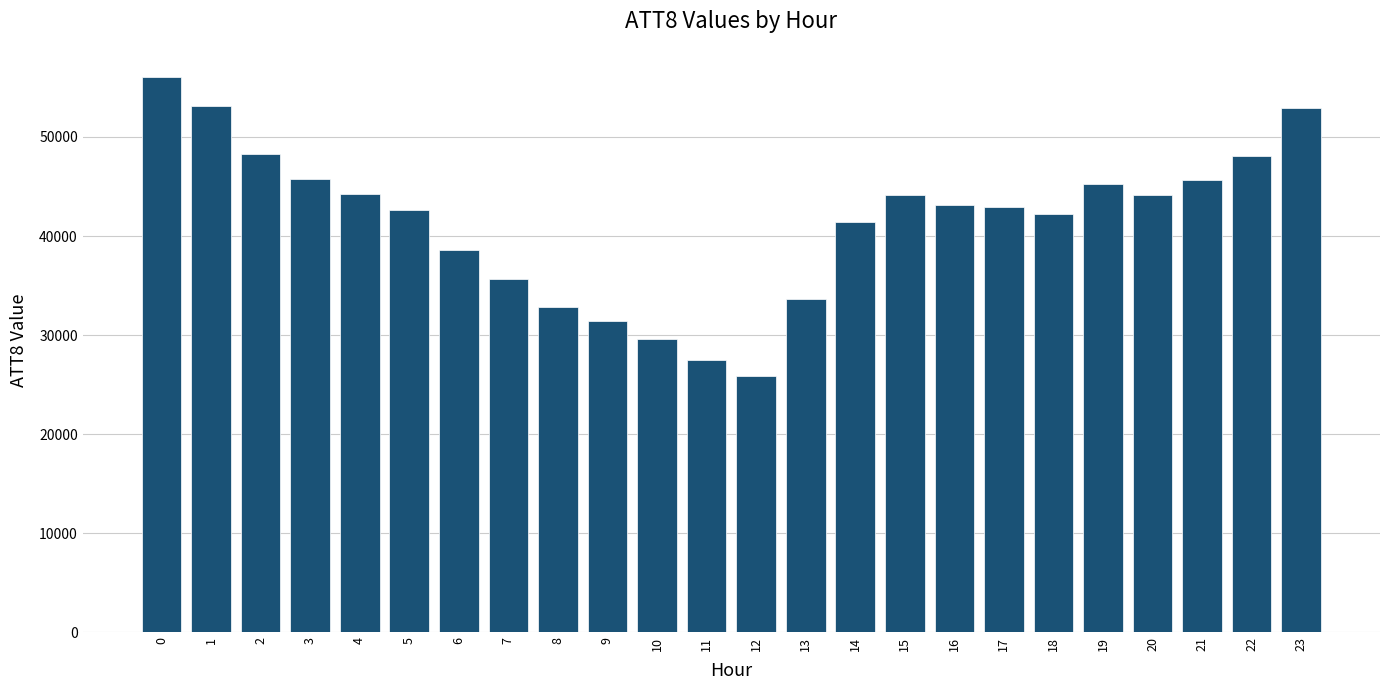

True or false: the data shows 70990 at 17.

False